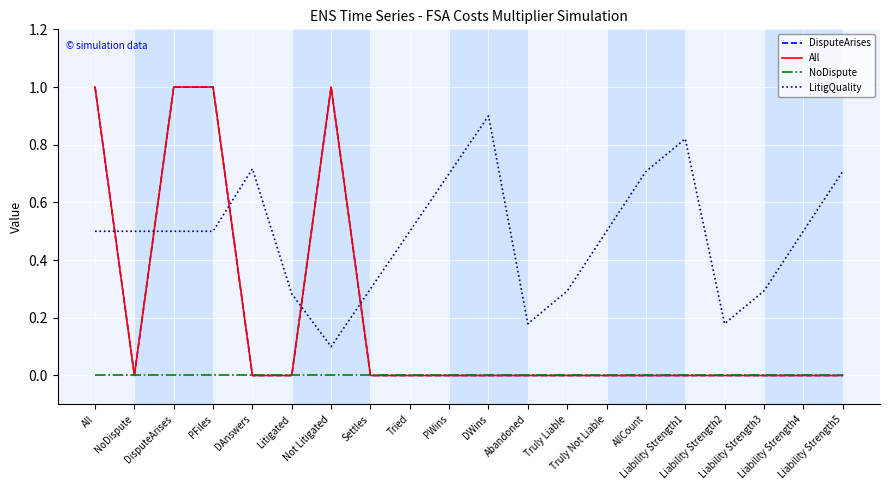

True or false: LitigQuality and NoDispute cross at least once.

False